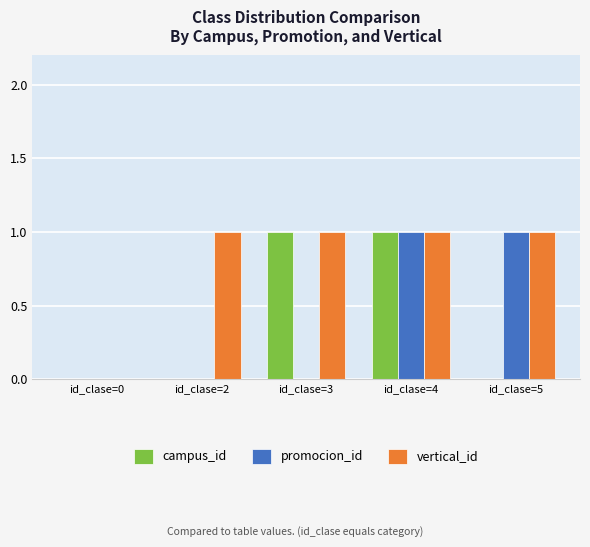

Which series has the largest total across all categories?

vertical_id